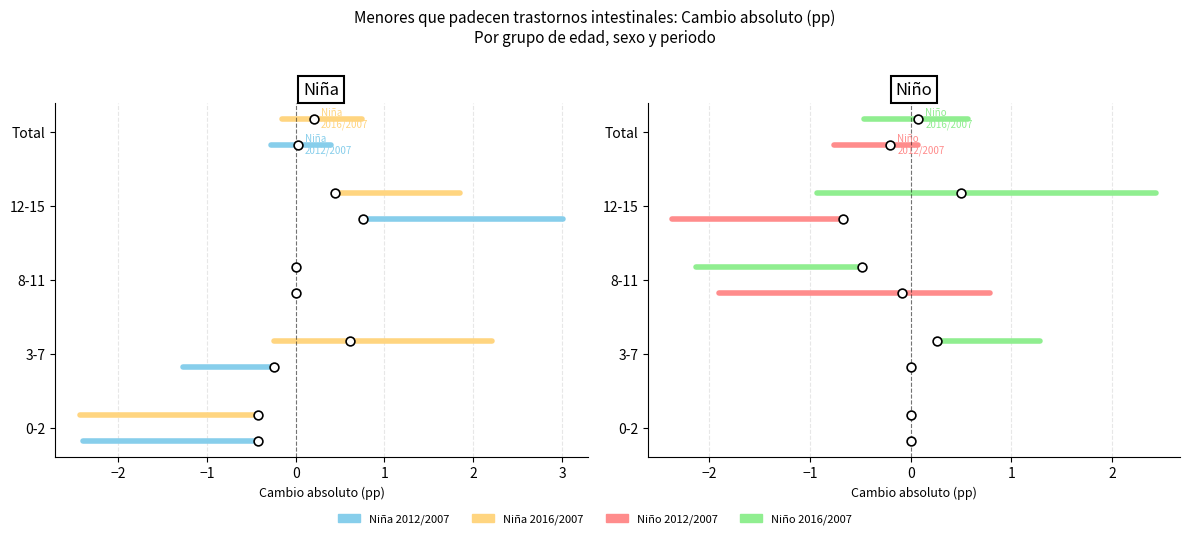

Which series has the largest Y range (max minus min)?

Niña 2012/2007